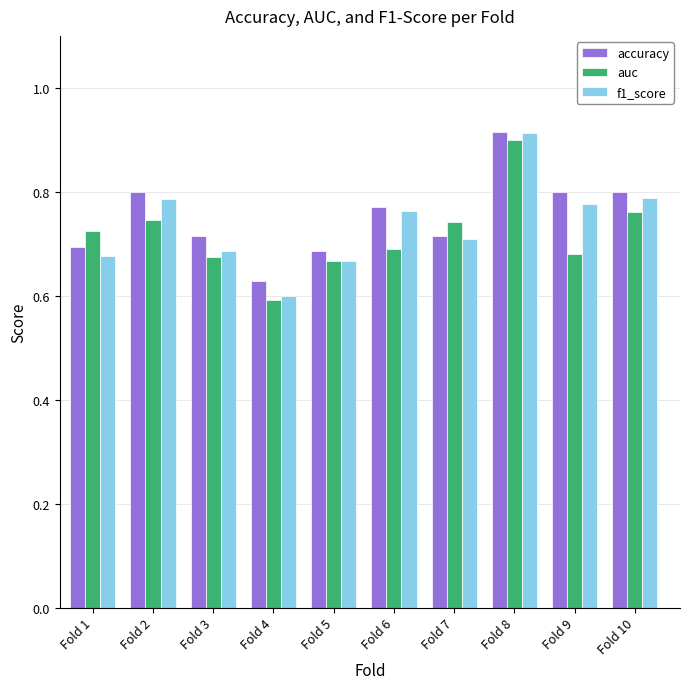

Which category has the highest value across all series?

Fold 8